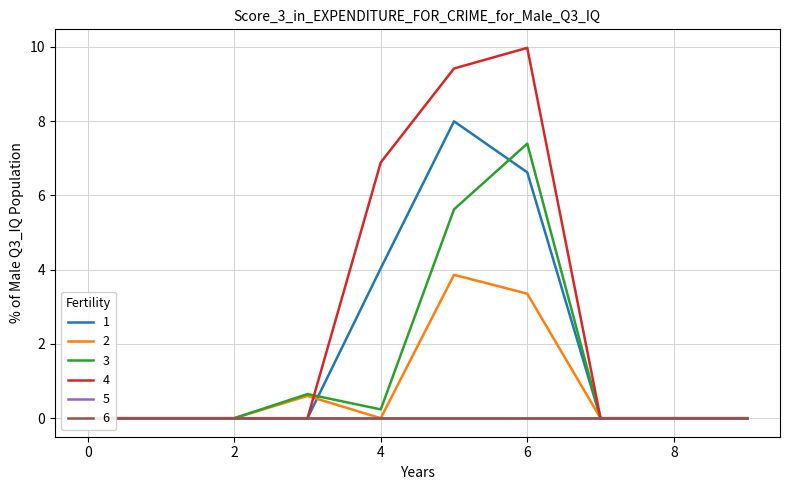

At how many categories does at least one series exceed 7?

2